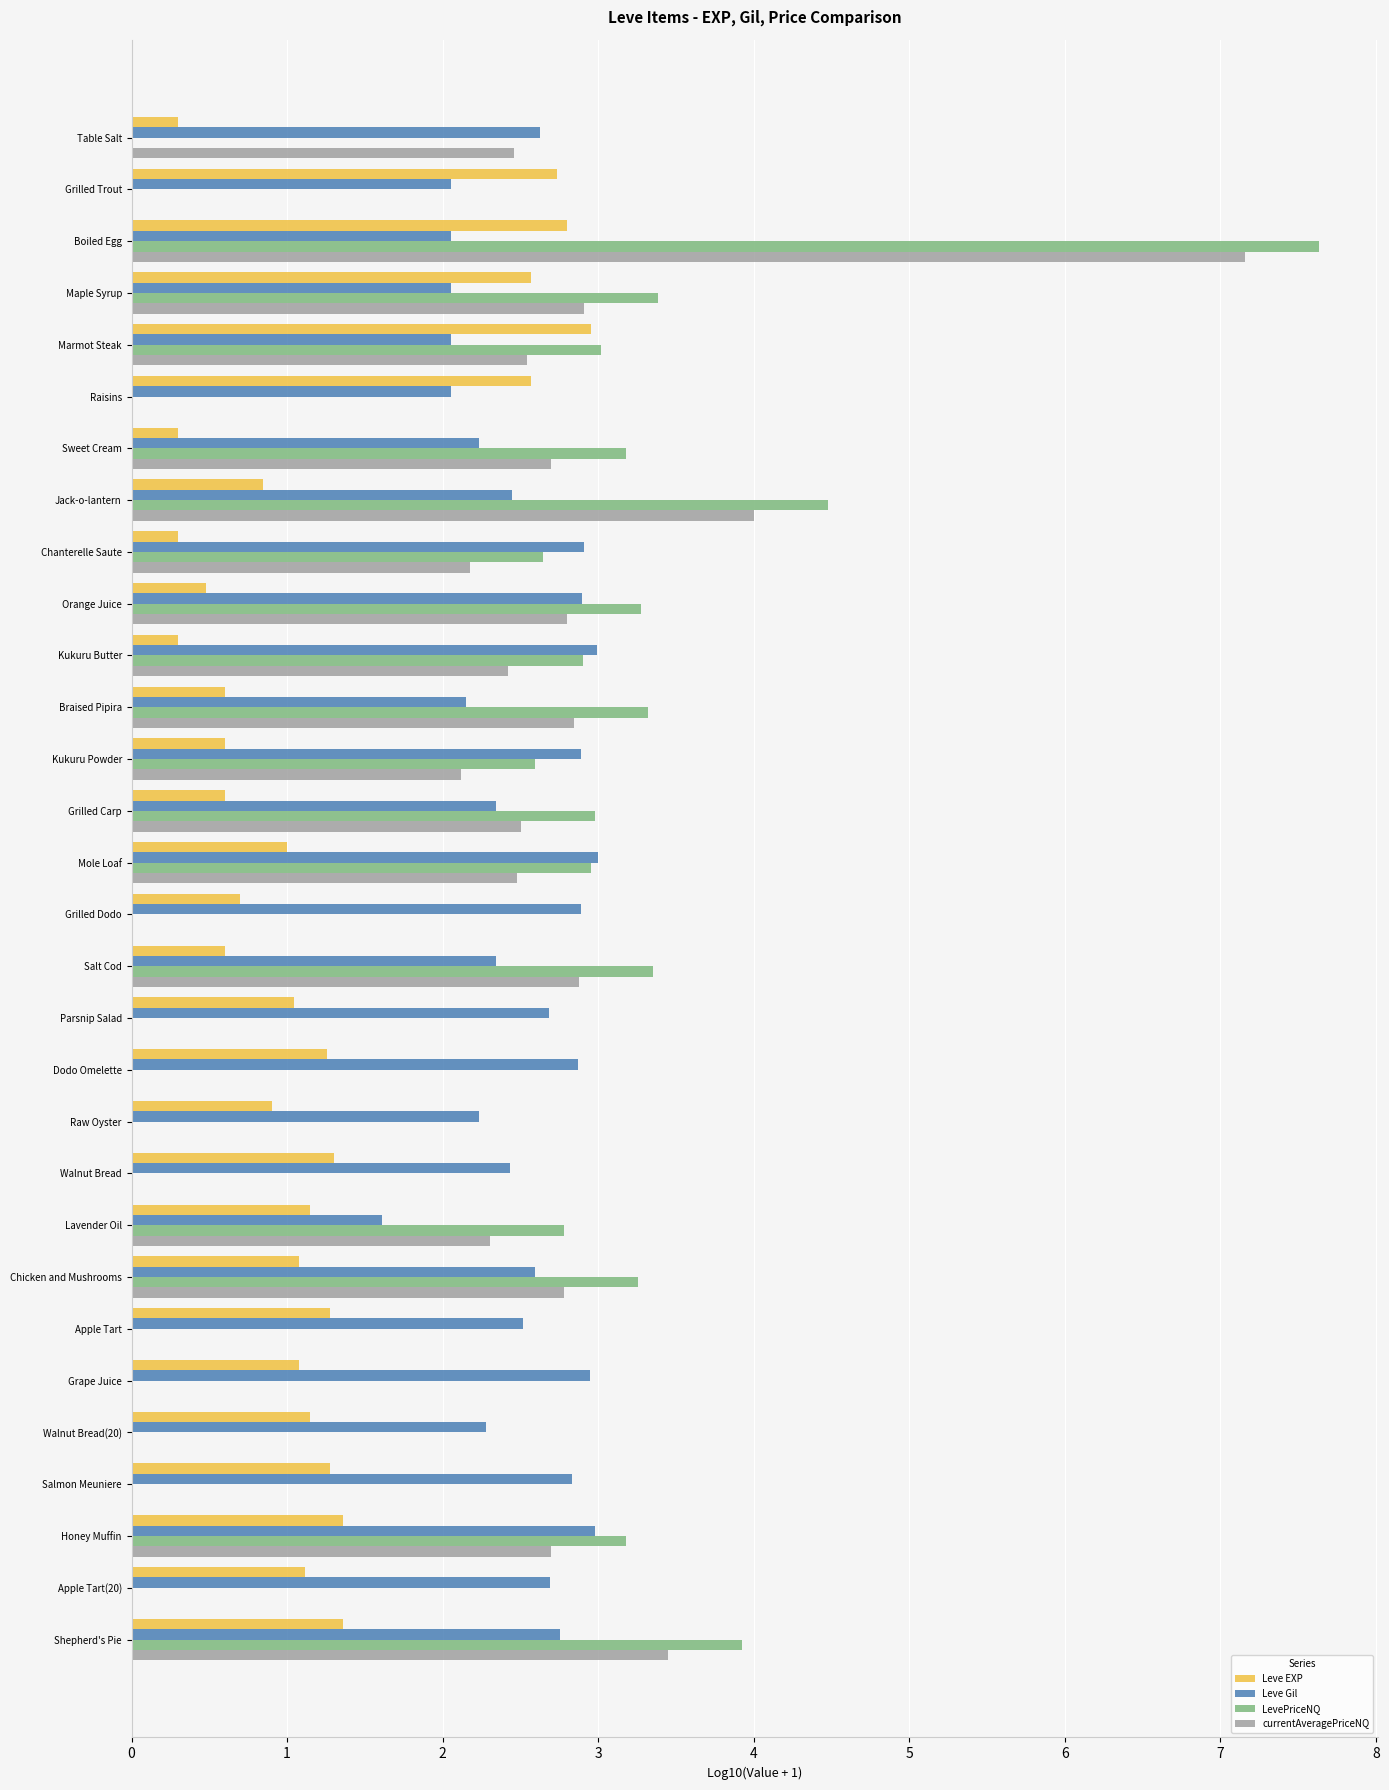

What value does the Leve Gil series have at Shepherd's Pie?

2.8